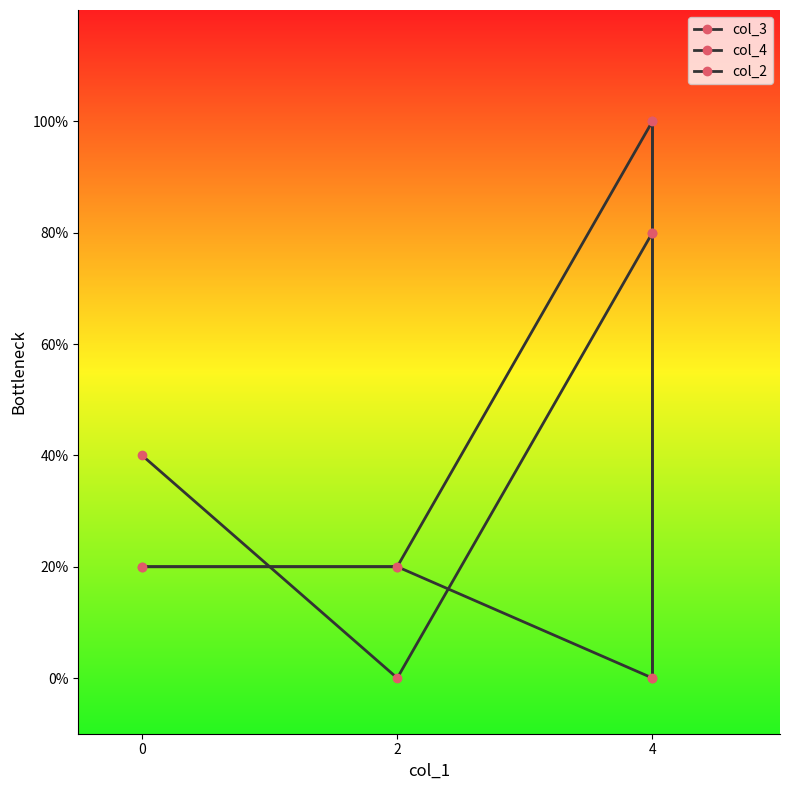

What is the sum of the col_3 values at 0 and 4?

1